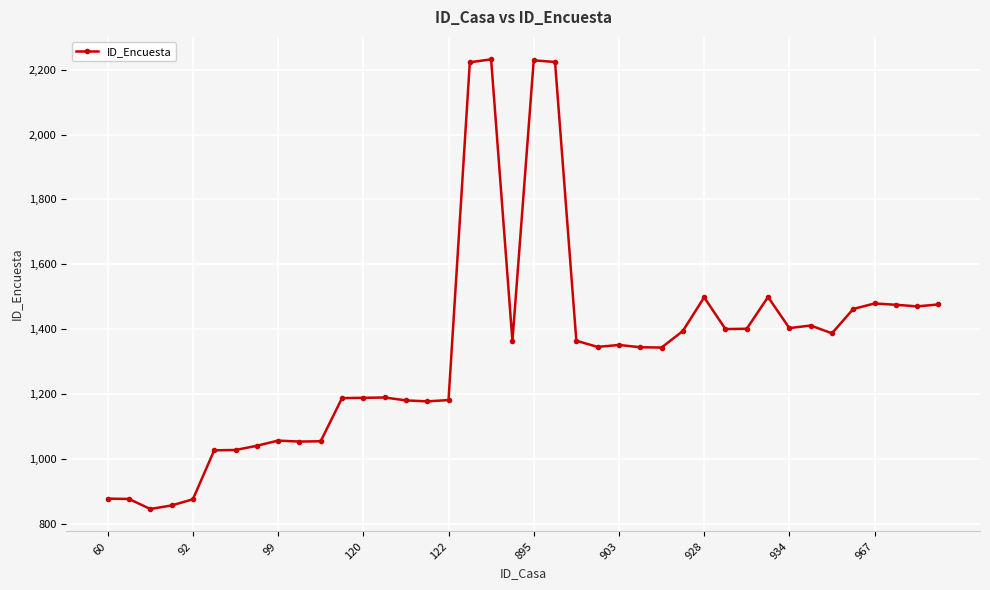

What is the minimum value shown in the chart?

845